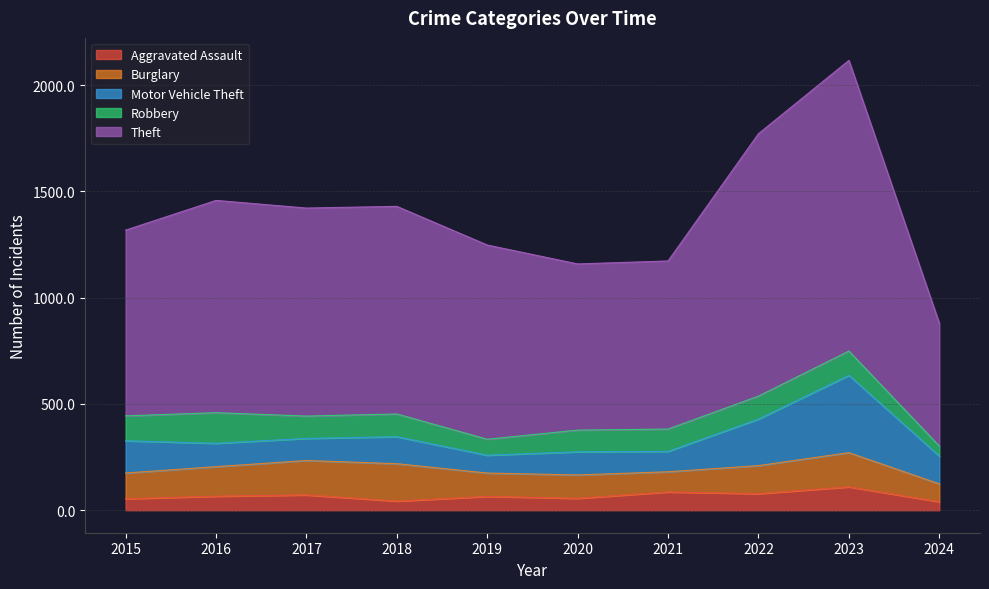

Which series has the widest spread of values?

Theft